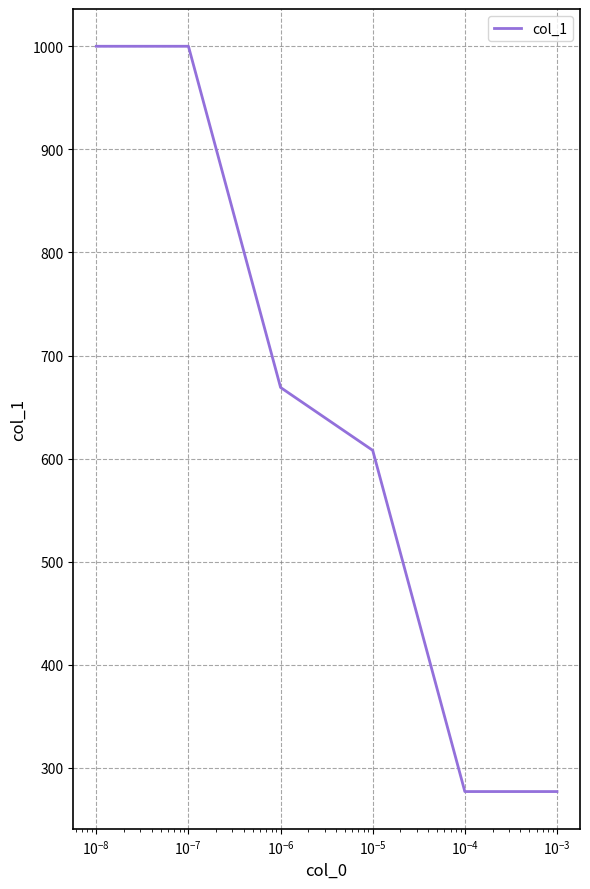

What is the maximum value shown in the chart?

1000